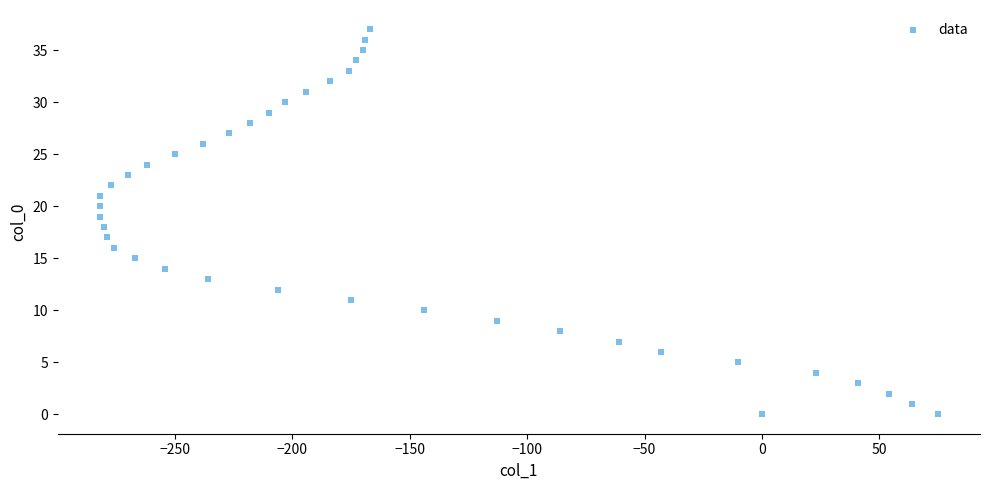

What is the range of Y values (max minus min)?

37